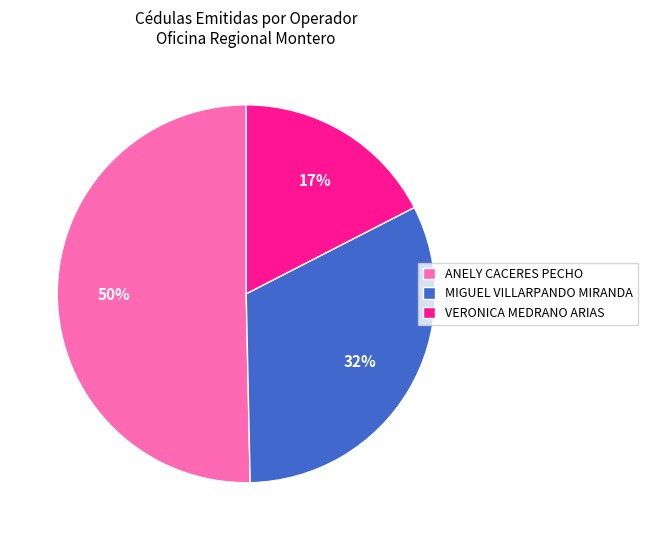

Which slice is the smallest?

VERONICA MEDRANO ARIAS